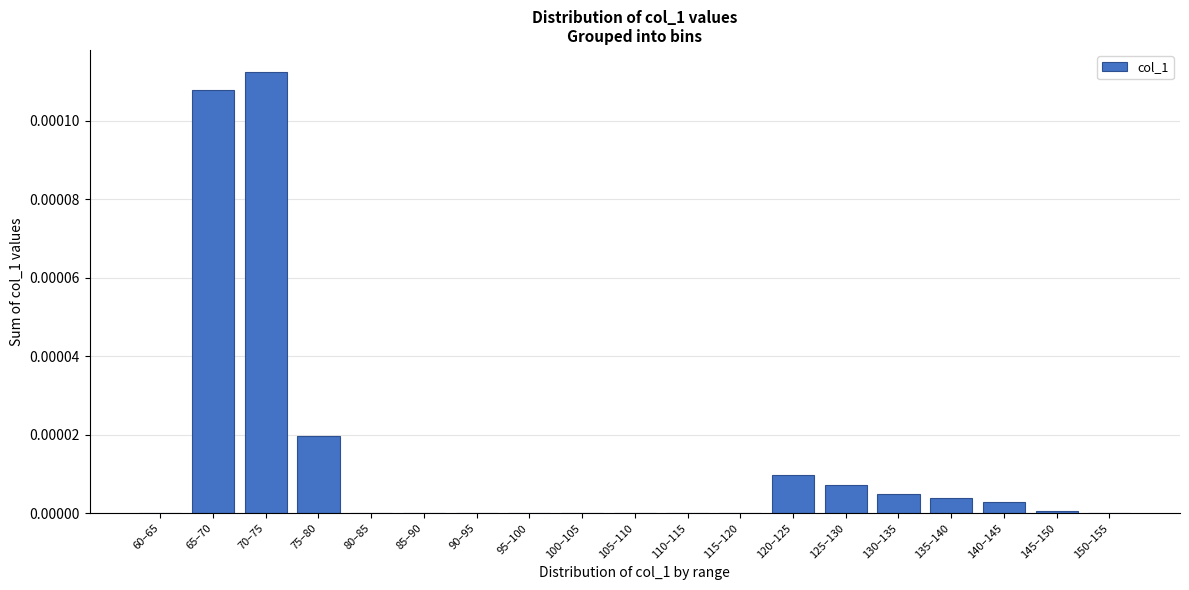

Between 135–140 and 105–110, which is larger?

135–140